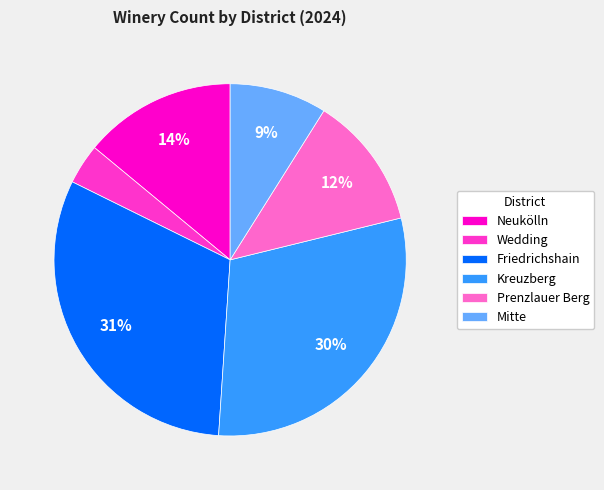

The Wedding slice represents 18% of the pie. True or false?

False